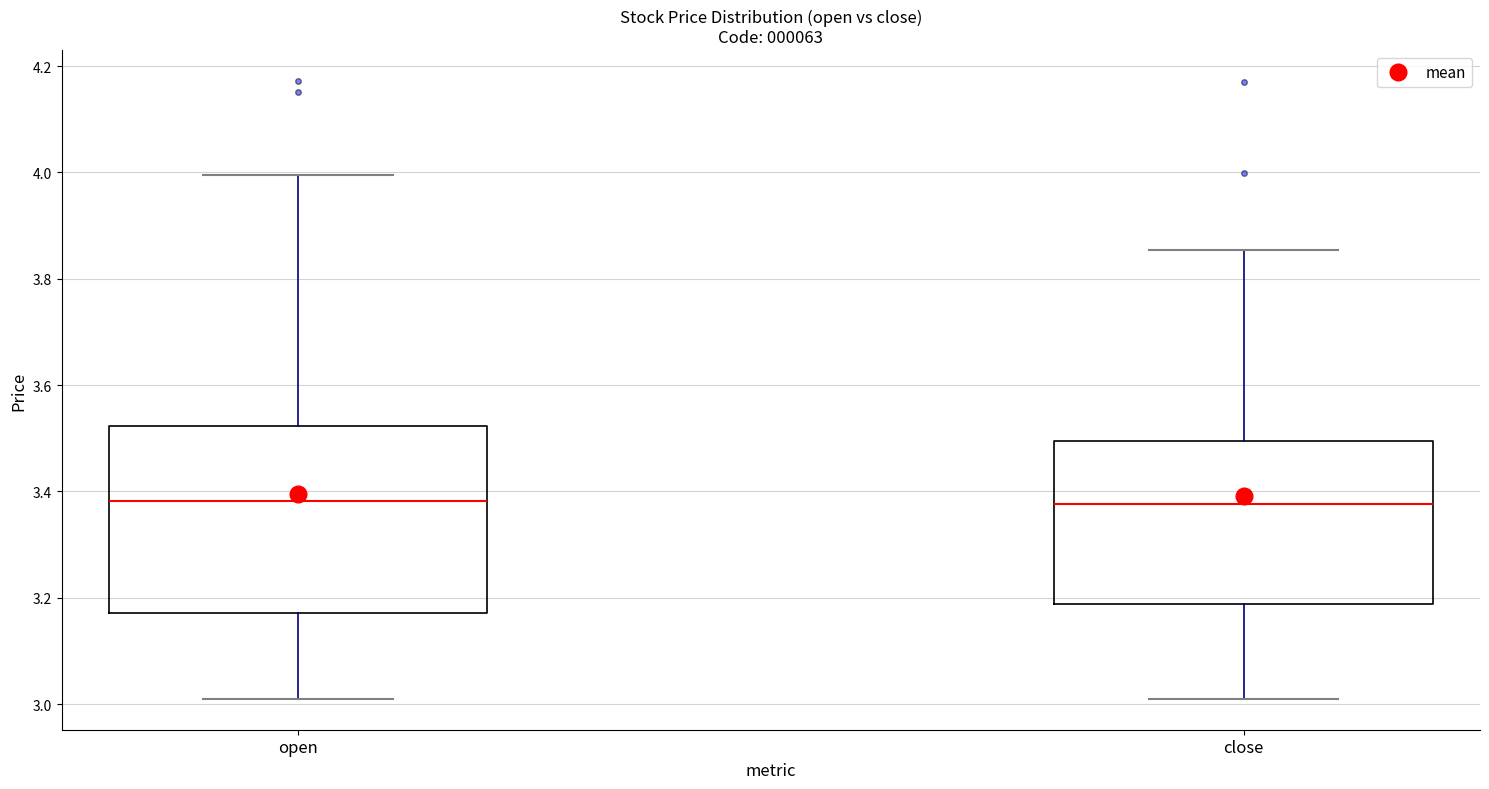

Reading left to right, read every box against the y-axis: the position of its median line, the range the box covers, and the ends of its whiskers. The values are not printed on the chart, so give them approximately, as read against the axis.

open: median 3.38, box 3.18 to 3.52, whiskers 3.02 to 4.00
close: median 3.38, box 3.18 to 3.50, whiskers 3.02 to 3.86